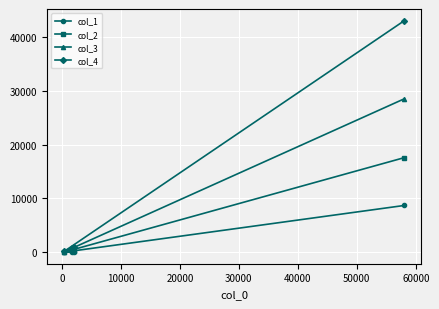

What is the sum of all col_1 values?

8849